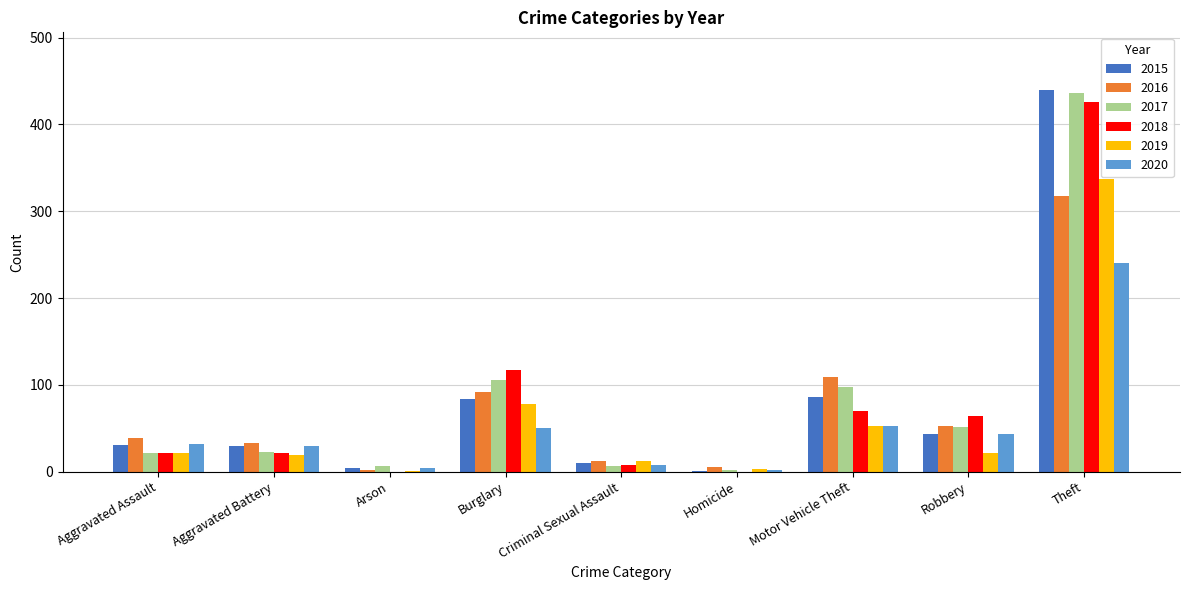

Where is 2019 nearest to the value 169?

Burglary